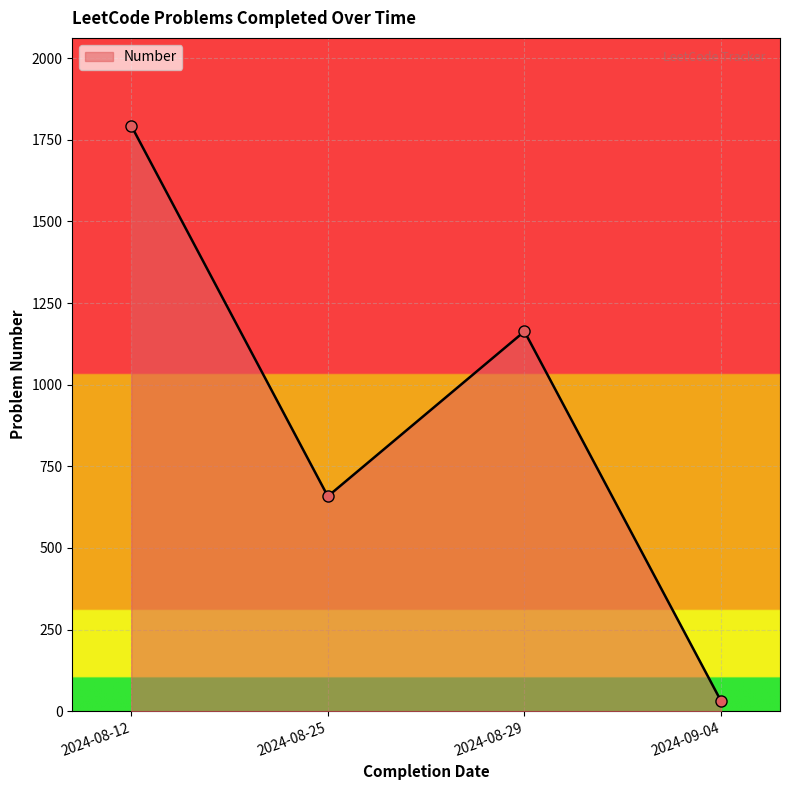

Reading left to right, transcribe all the data shown in this chart.

2024-08-12=1793	2024-08-25=658	2024-08-29=1163	2024-09-04=31